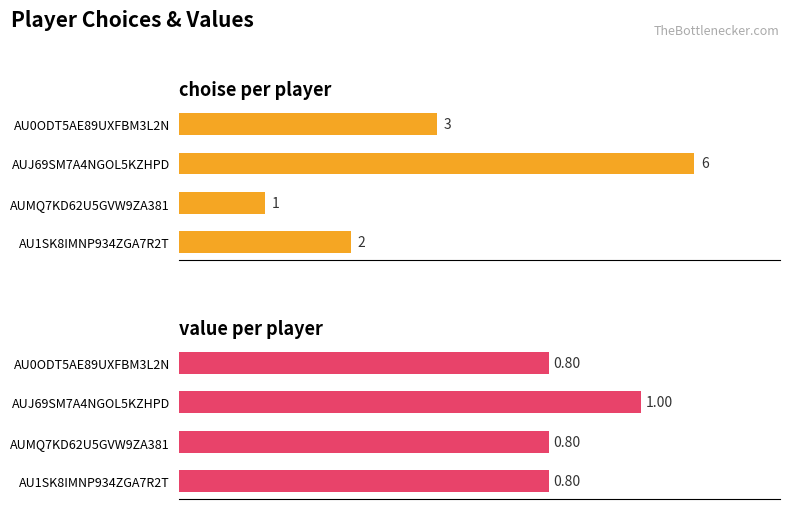

What is the minimum value shown in the chart?

0.8